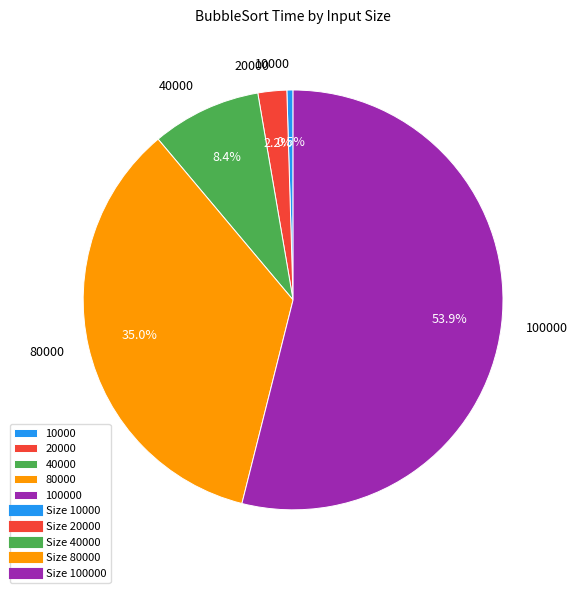

How many slices are in this pie chart?

5